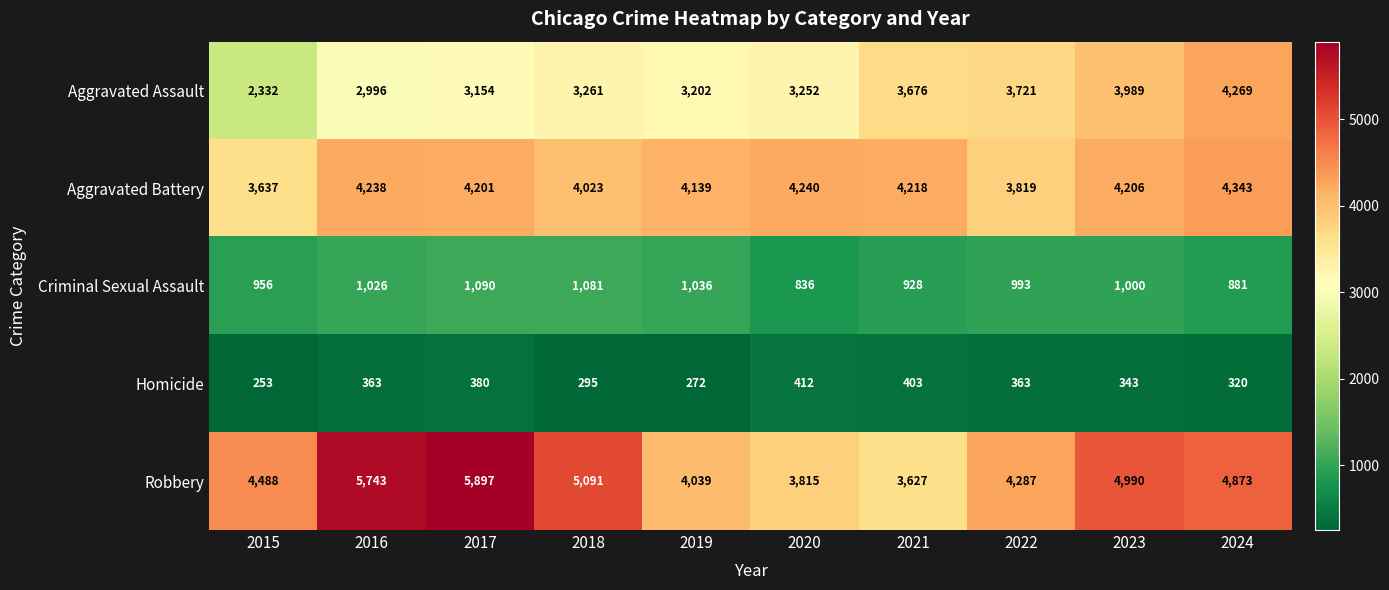

What is the difference between the highest and lowest values at 2019?

3867